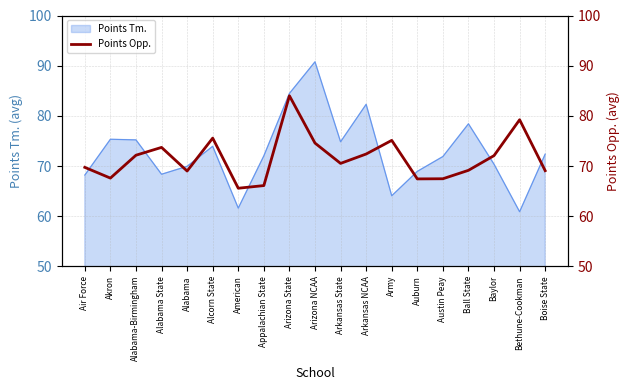

Reading left to right, list all the values displayed in this chart.

69.7	67.6	72.2	73.7	69.0	75.6	65.6	66.1	84.0	74.6	70.5	72.4	75.1	67.4	67.5	69.1	72.1	79.2	69.1